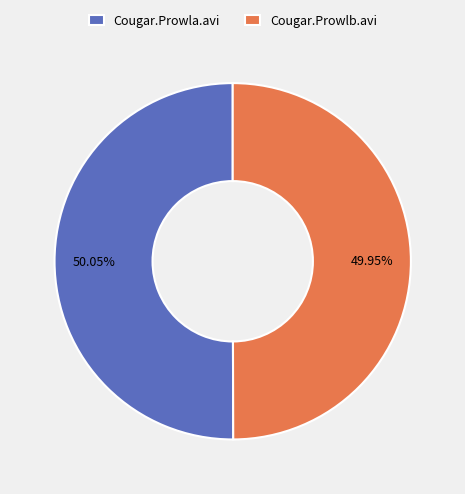

The Cougar.Prowla.avi slice represents 50% of the pie. True or false?

True